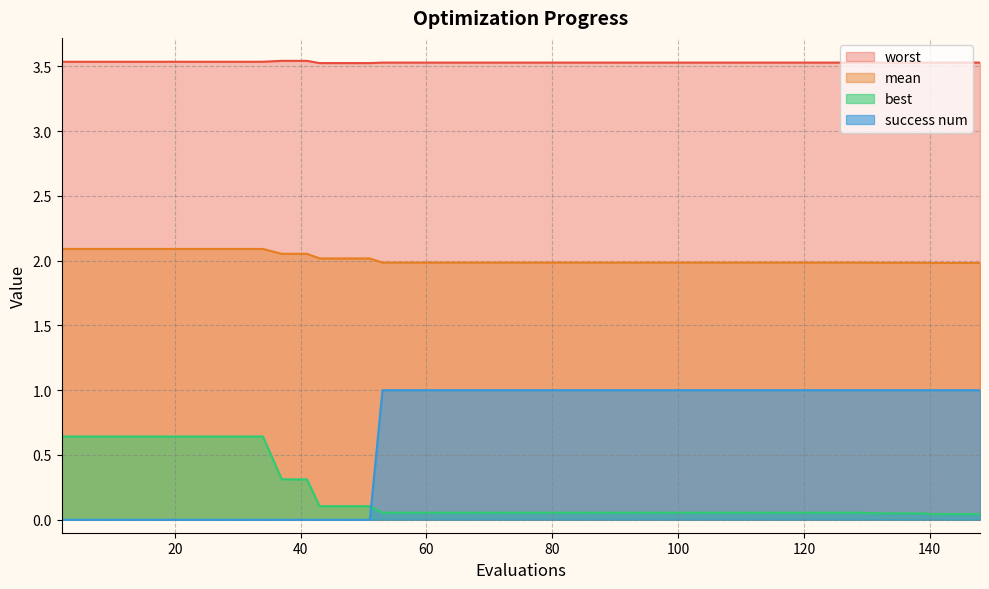

True or false: best and mean intersect in this chart.

False